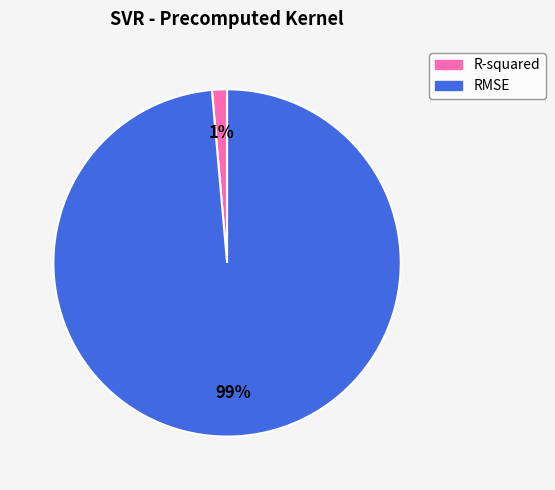

Rank the categories by value from highest to lowest.

RMSE, R-squared